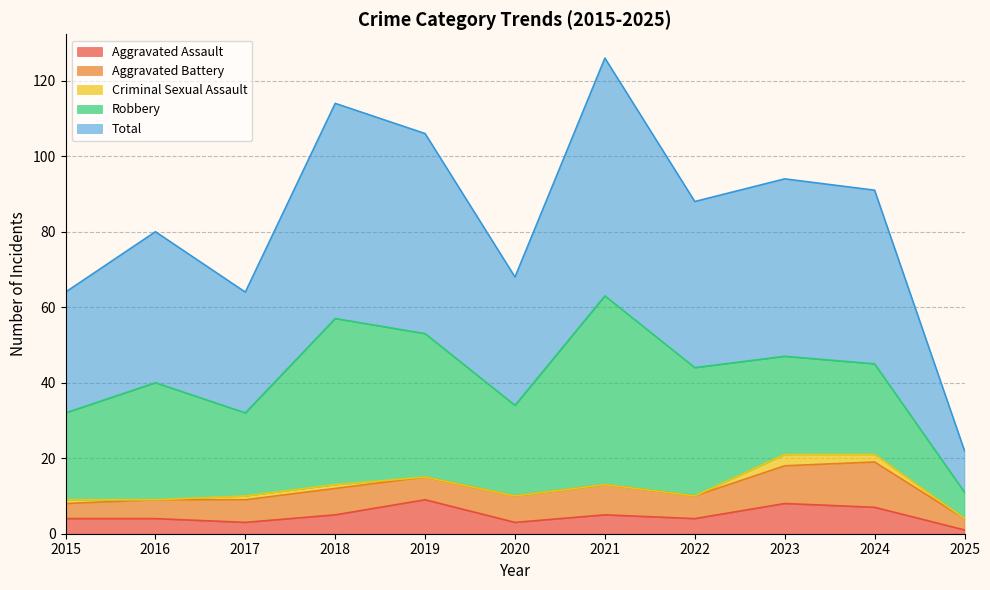

Read the Aggravated Assault value at 2023.

8